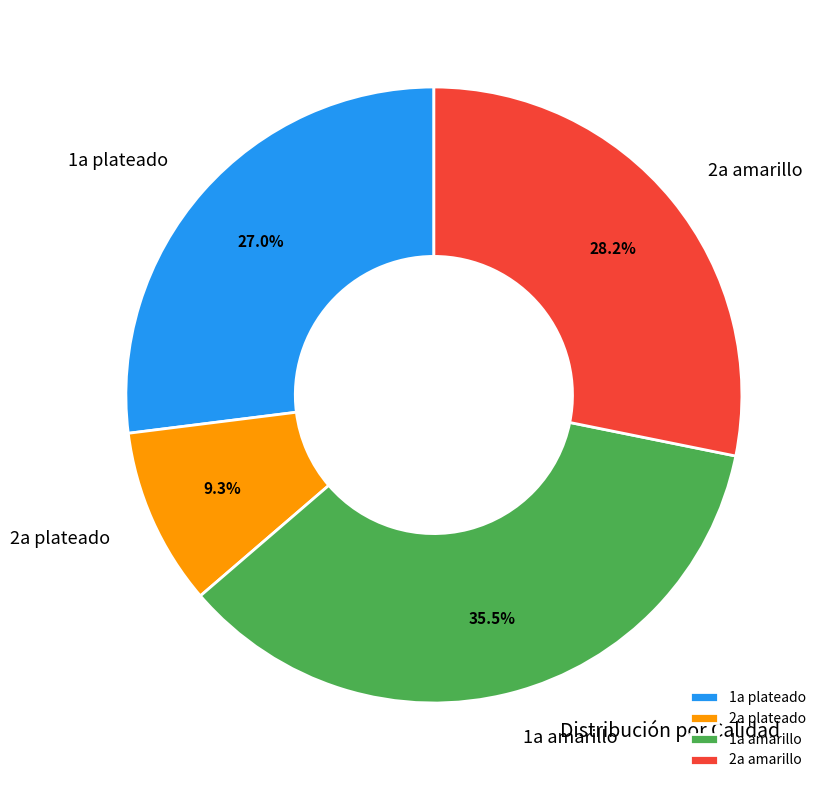

Rank the categories by value from lowest to highest.

2a plateado, 1a plateado, 2a amarillo, 1a amarillo